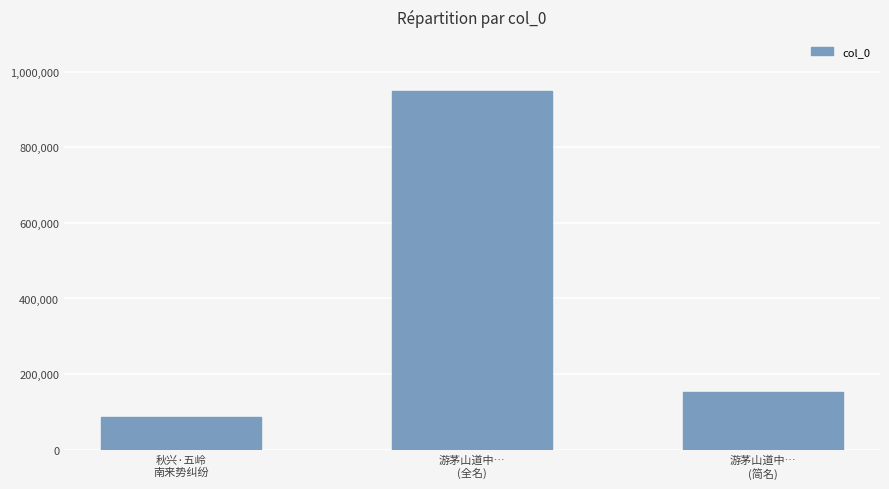

At which label does the data first exceed 152132?

游茅山道中…
(全名)